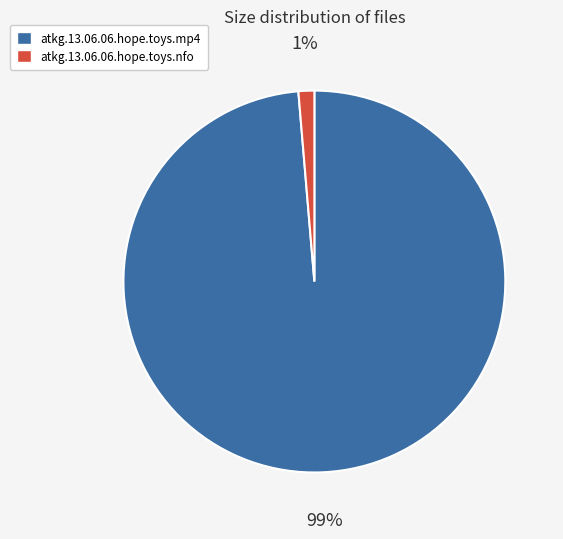

Combined, do atkg.13.06.06.hope.toys.mp4 and atkg.13.06.06.hope.toys.nfo account for over 50%?

Yes